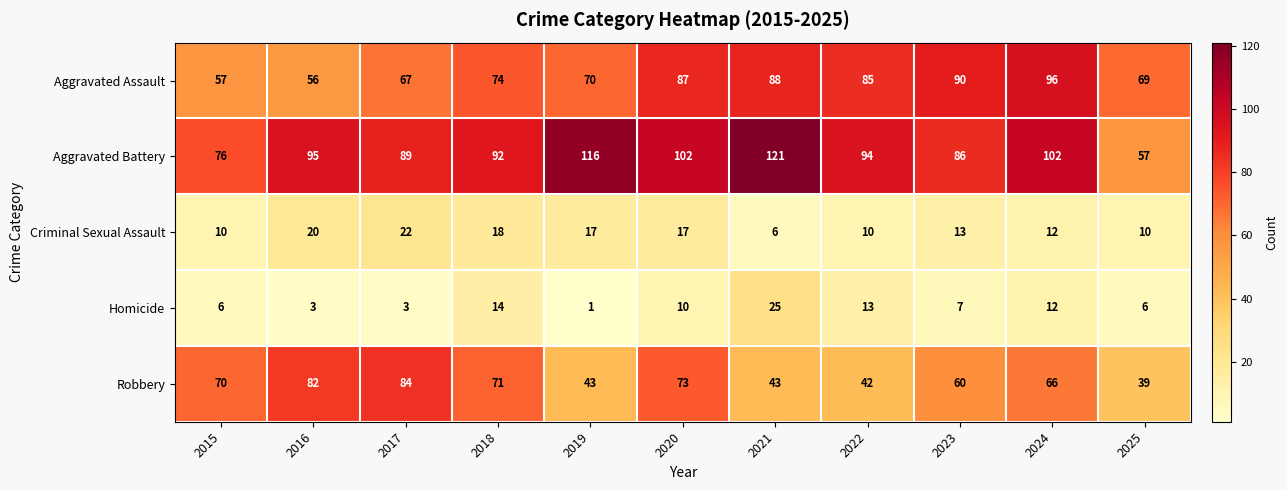

What is the difference between the second highest and second lowest values in the Homicide series?

11